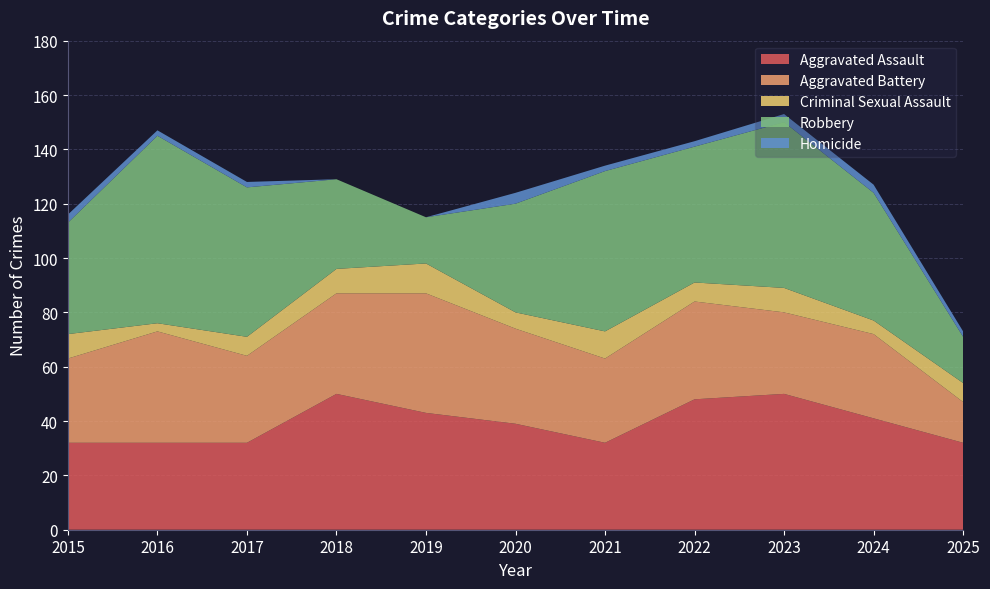

Reading left to right, transcribe all the data shown in this chart.

Aggravated Assault: 2015=32	2016=32	2017=32	2018=50	2019=43	2020=39	2021=32	2022=48	2023=50	2024=41	2025=32
Aggravated Battery: 2015=31	2016=41	2017=32	2018=37	2019=44	2020=35	2021=31	2022=36	2023=30	2024=31	2025=15
Criminal Sexual Assault: 2015=9	2016=3	2017=7	2018=9	2019=11	2020=6	2021=10	2022=7	2023=9	2024=5	2025=7
Robbery: 2015=41	2016=69	2017=55	2018=33	2019=17	2020=40	2021=59	2022=50	2023=61	2024=47	2025=17
Homicide: 2015=3	2016=2	2017=2	2018=0	2019=0	2020=4	2021=2	2022=2	2023=3	2024=3	2025=2